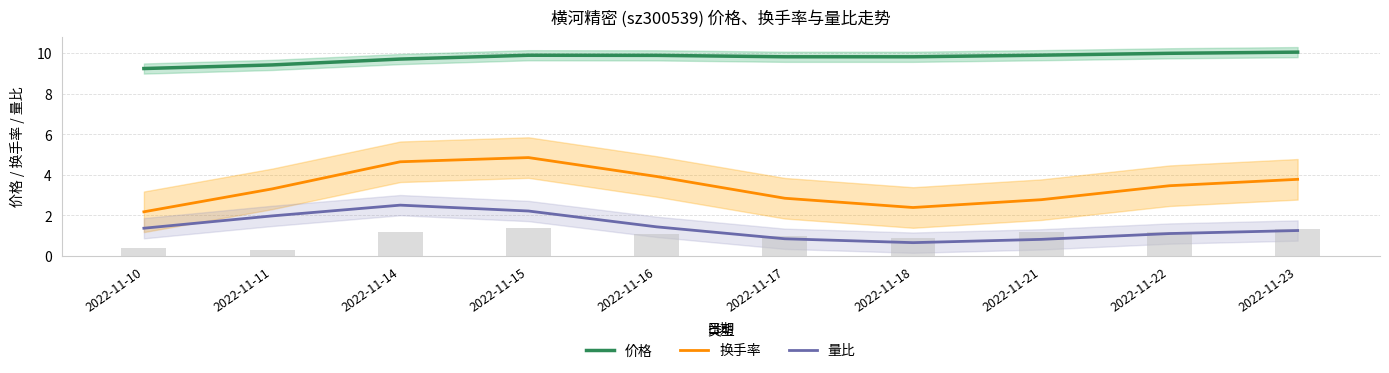

What is the maximum value shown in the chart?

10.0